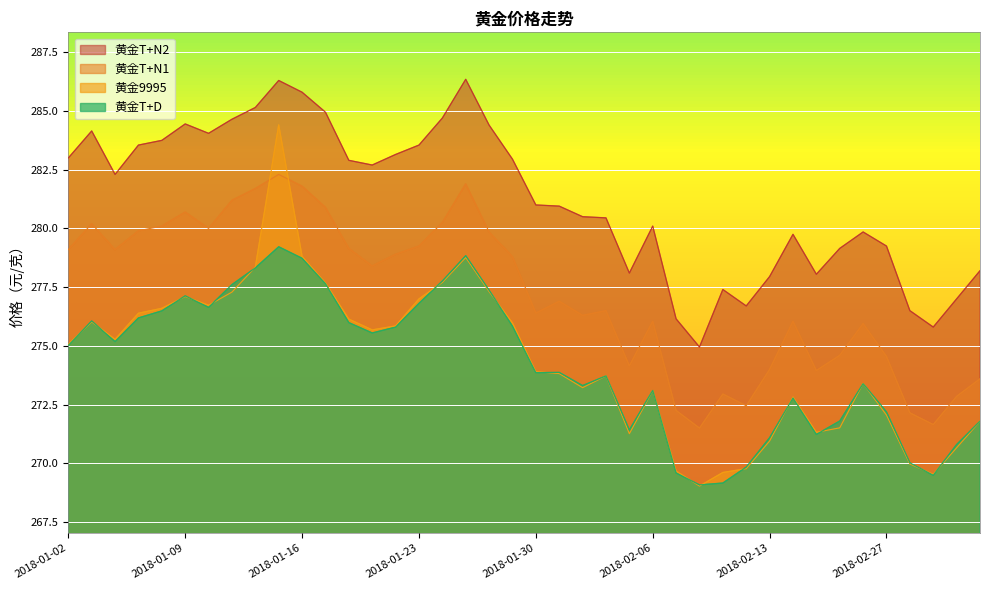

What is the label of the 12th point from the left?

2018-01-17